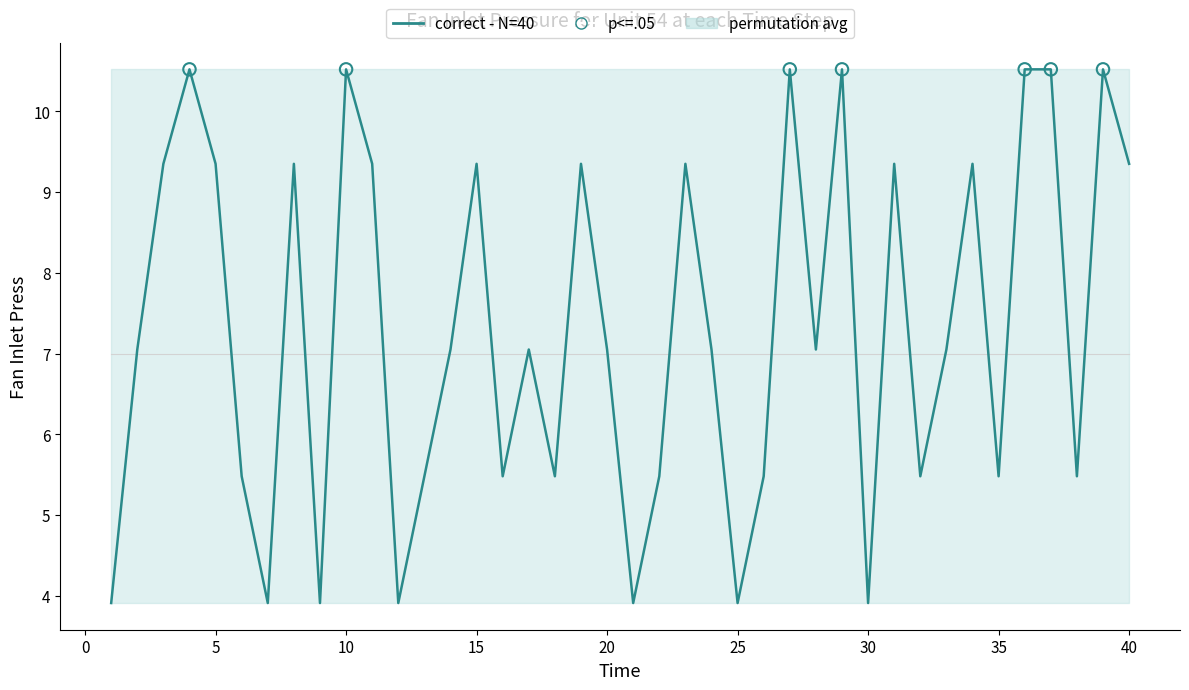

What is the ratio of the value at 6 to the value at 13?

1.0